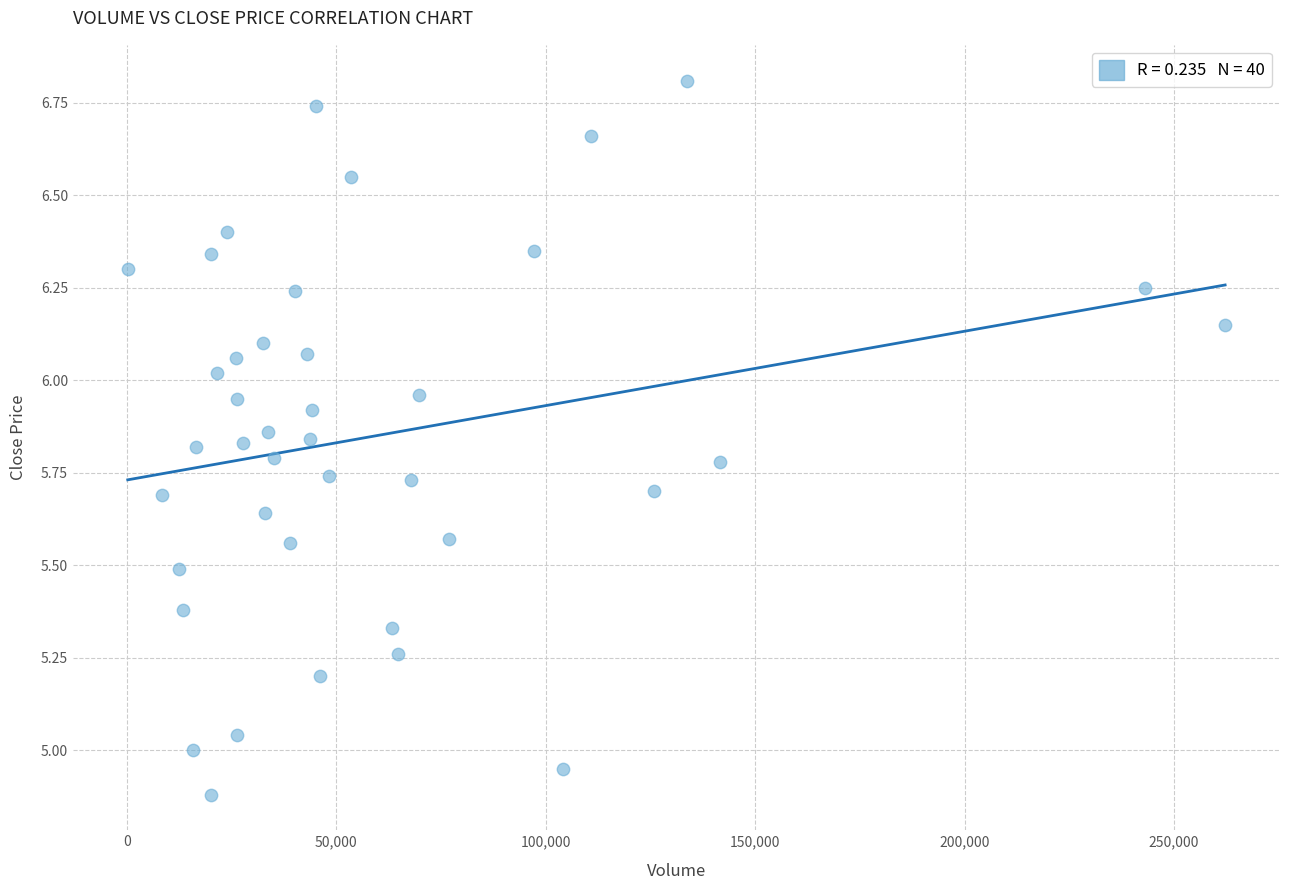

What is the range of Y values (max minus min)?

1.9